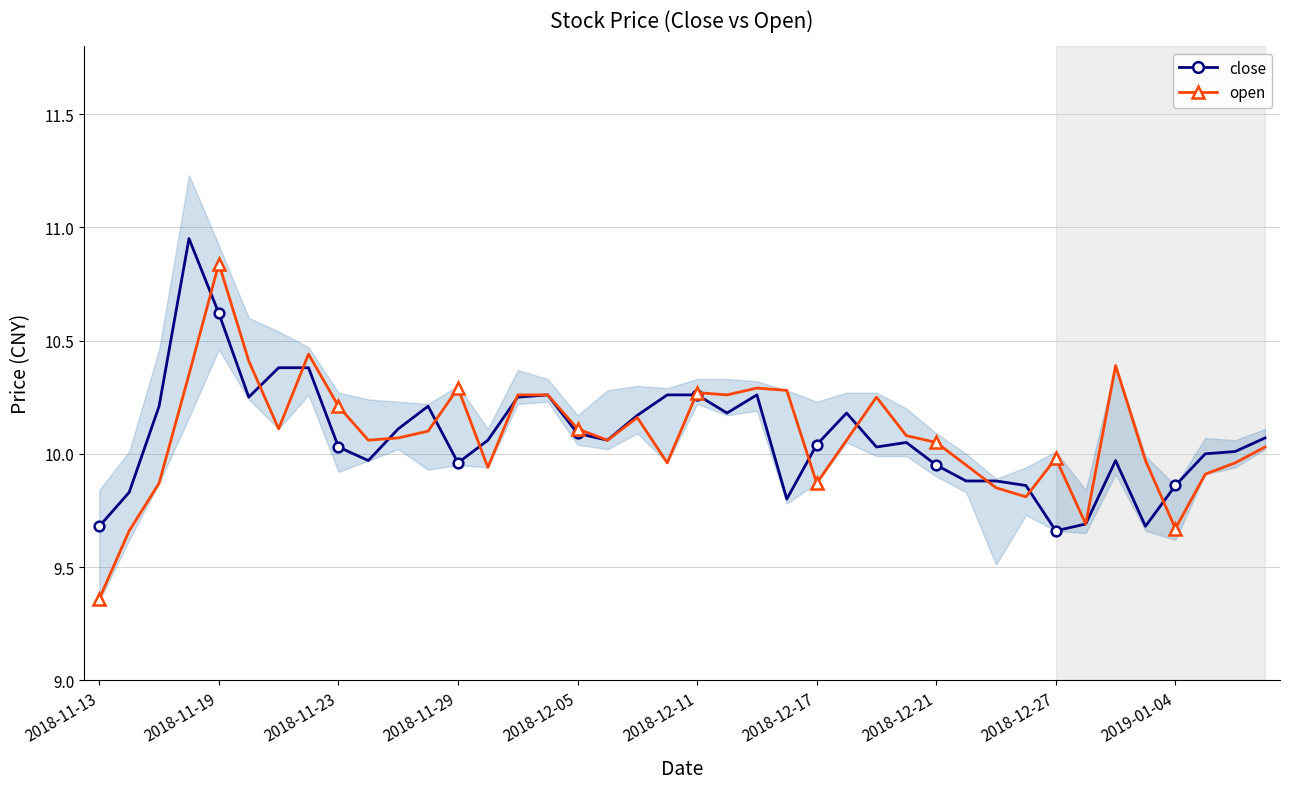

True or false: close has more than 2 interior local peaks.

True